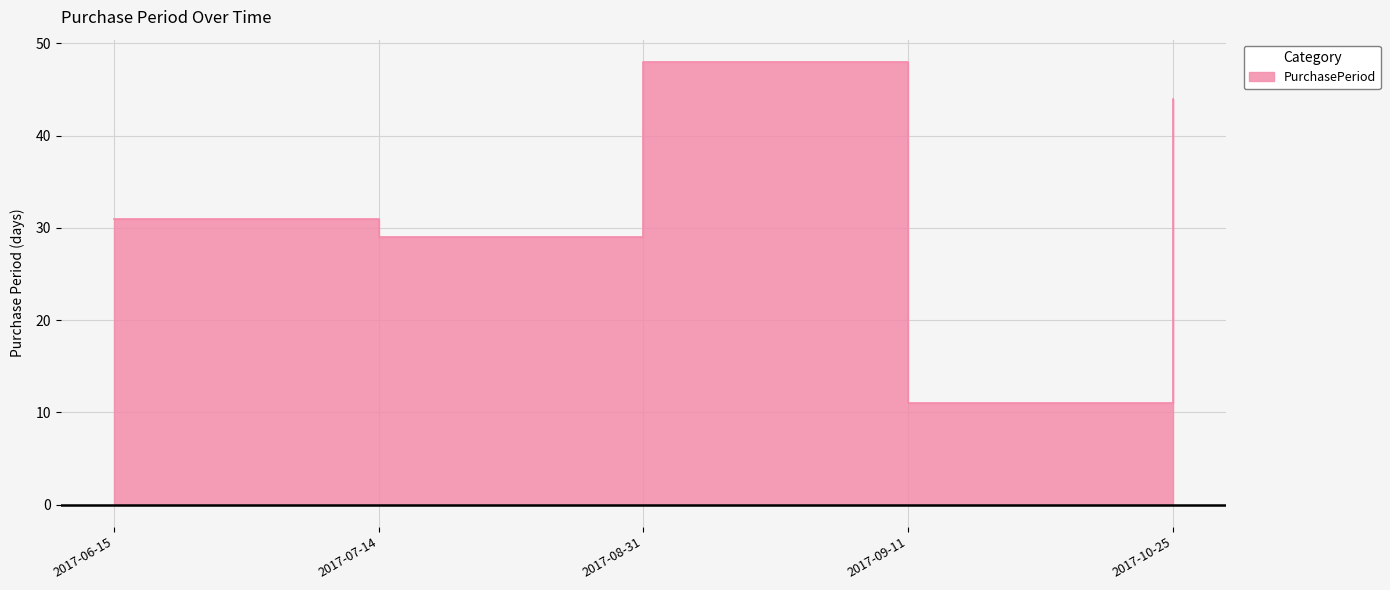

At which label is the value closest to 29?

2017-07-14